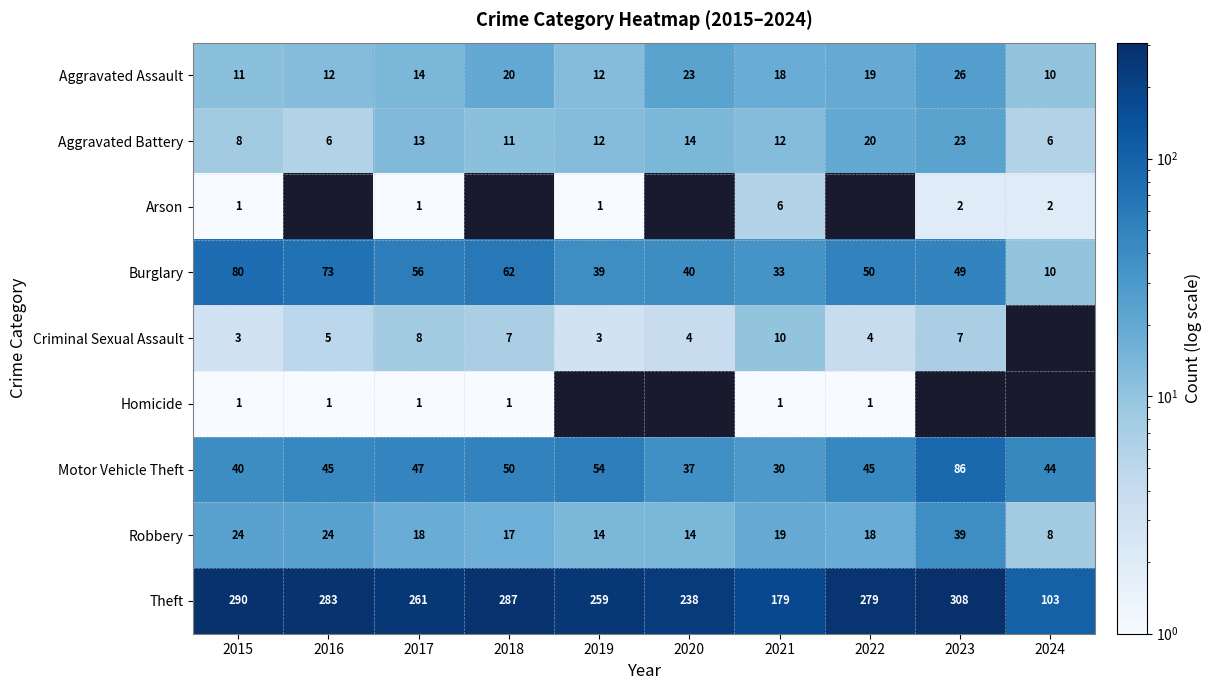

Is the value of Motor Vehicle Theft at 2016 greater than the value of Criminal Sexual Assault at 2019?

Yes